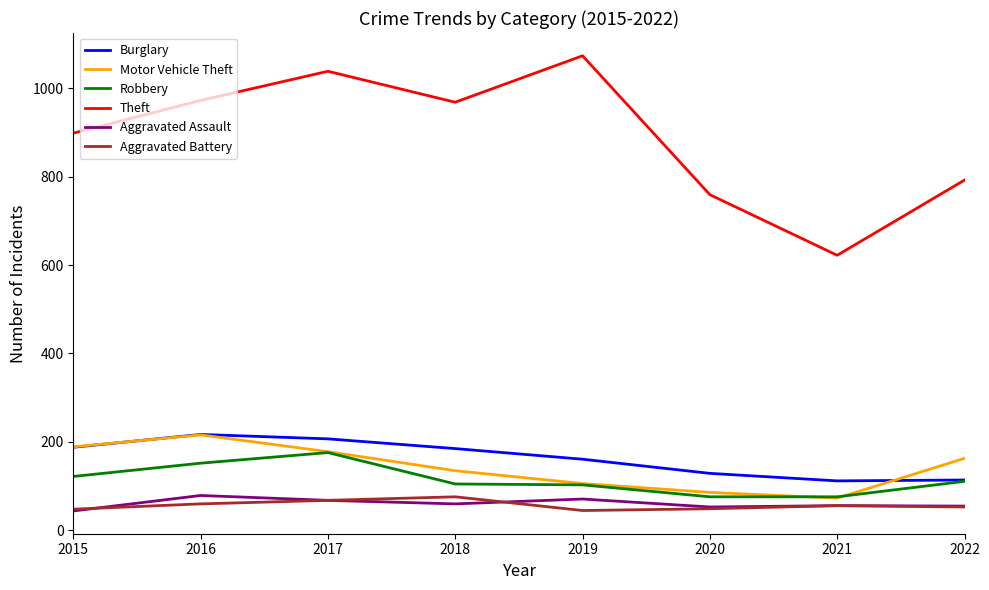

At which category does the chart reach its peak across all series?

2019